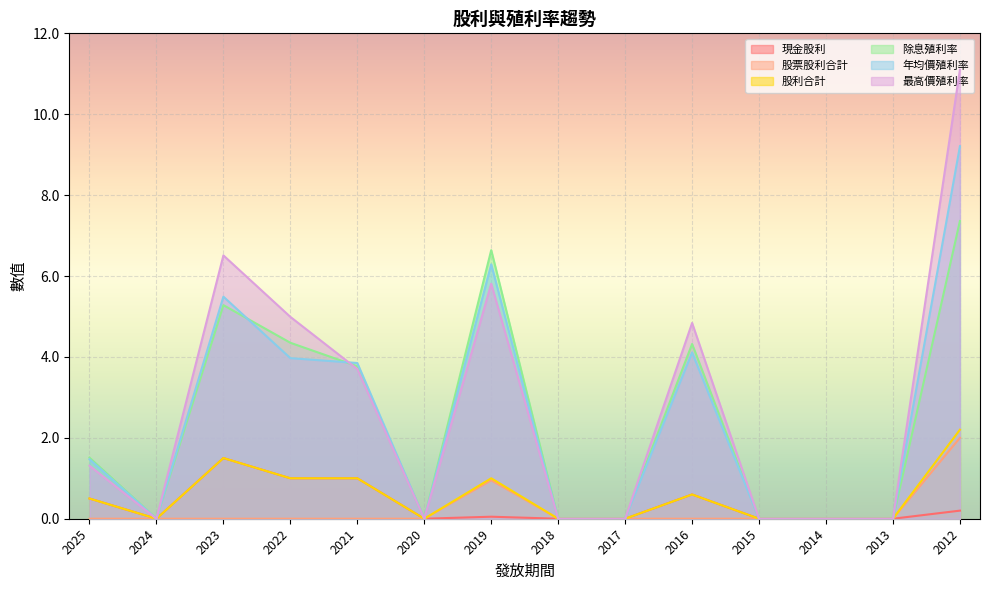

Which series changed the most between 2025 and 2015?

除息殖利率